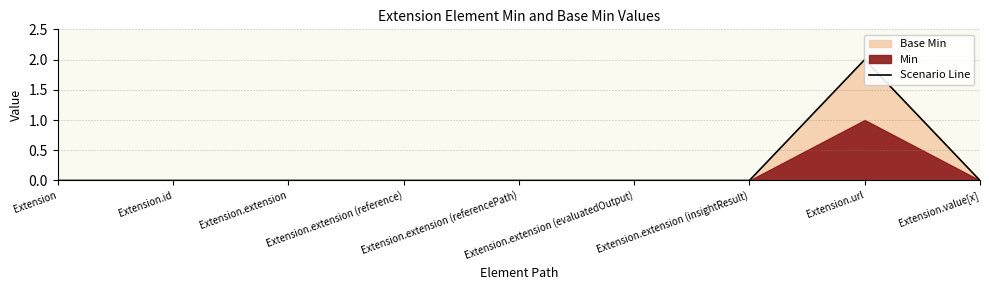

What position from the right is Extension?

9